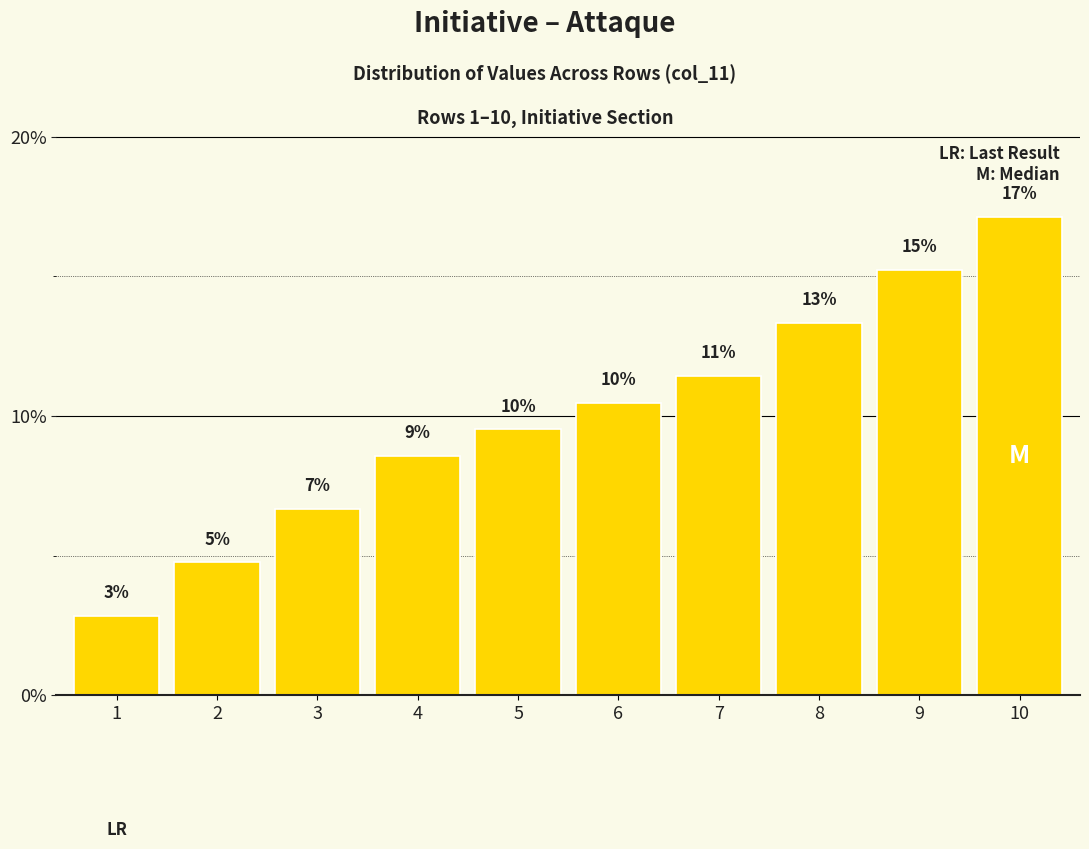

Where does the data first go above 10?

6